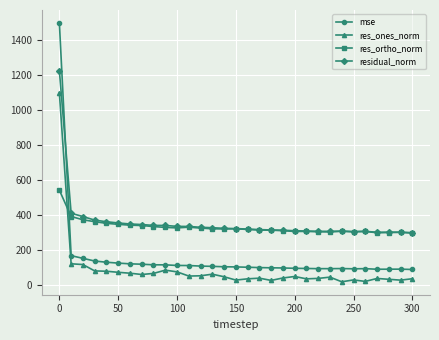

What is the value of the residual_norm point at the 14th from the left?

328.4